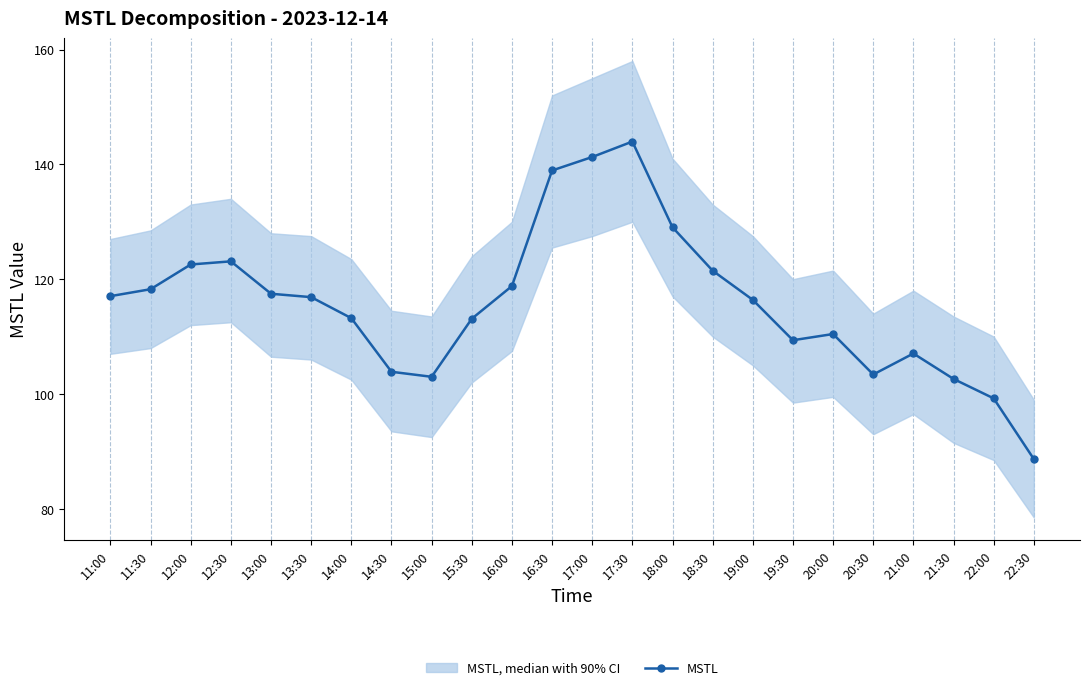

What is the label of the 17th point from the left?

19:00